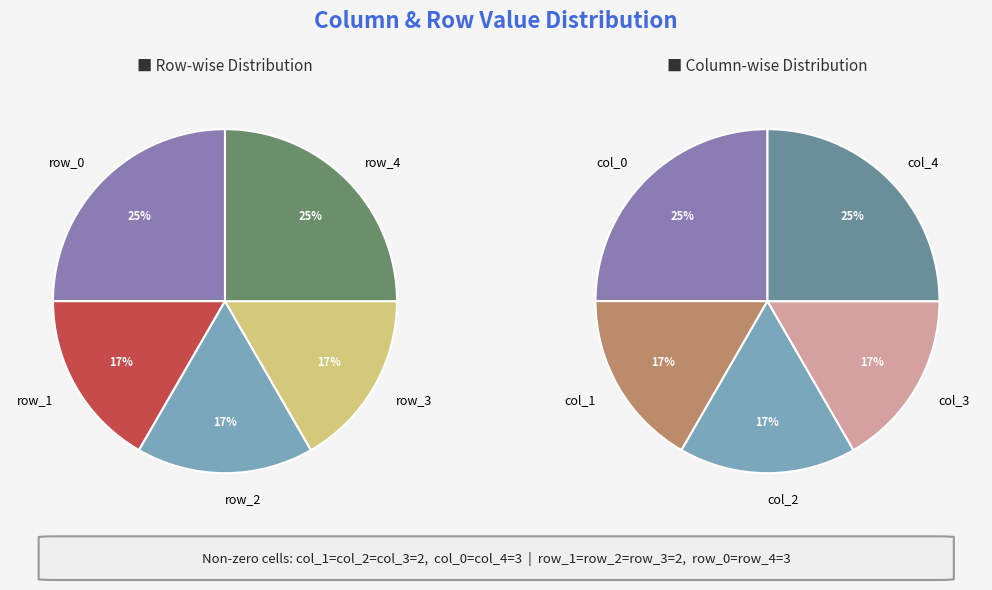

Does row_0 account for over 50% of the chart?

No